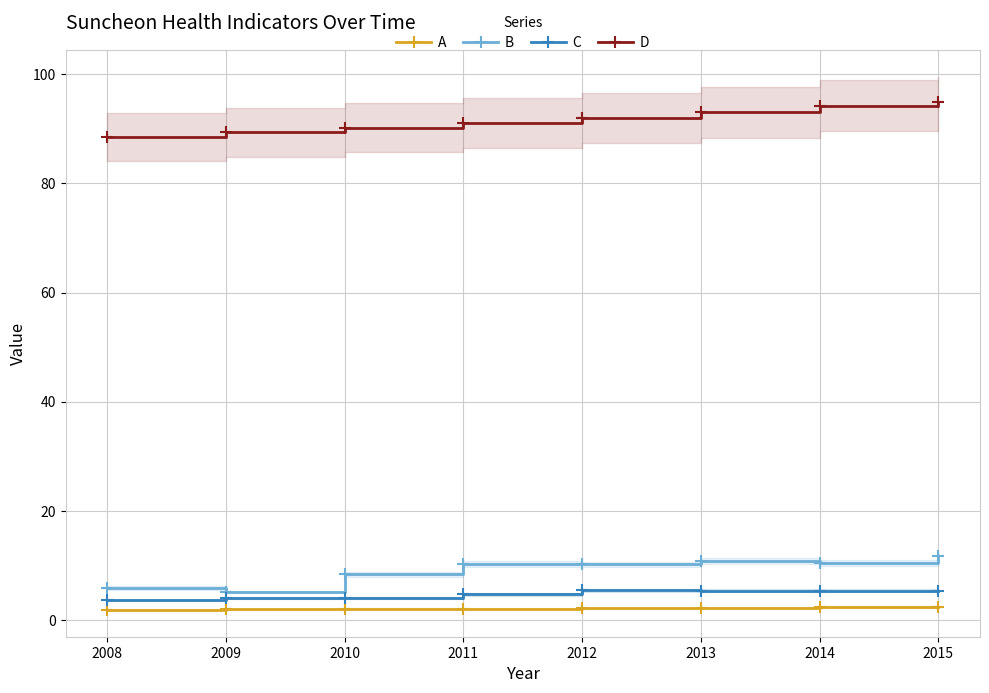

Reading right to left, list all the values displayed in this chart.

A: 2.5	2.4	2.3	2.2	2.2	2.1	2.0	2.0
B: 11.8	10.5	10.9	10.2	10.3	8.4	5.2	5.9
C: 5.4	5.4	5.4	5.5	4.8	4.0	4.1	3.7
D: 94.8	94.2	93.0	92.0	91.1	90.2	89.3	88.5